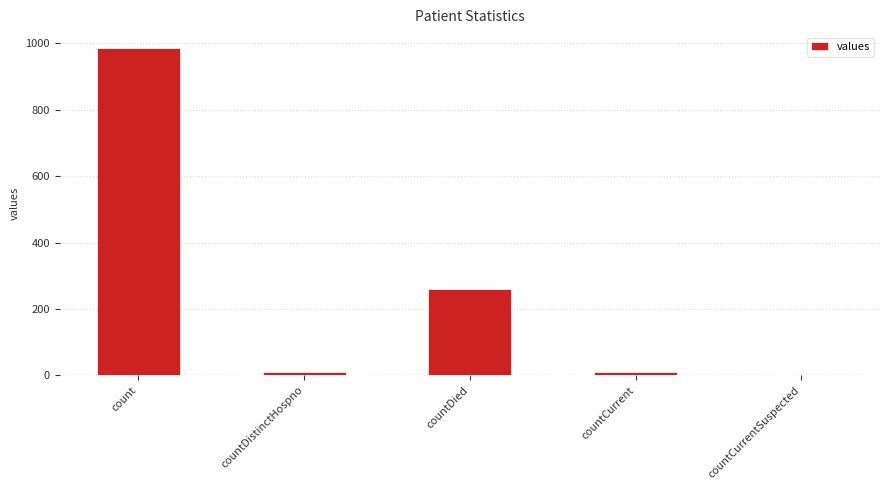

At which category does the chart reach its peak across all series?

count